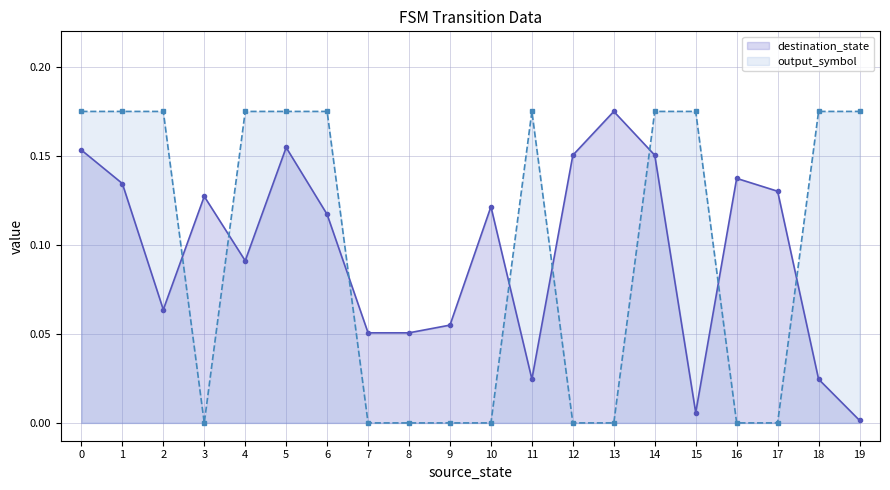

Does the chart have visible grid lines?

Yes